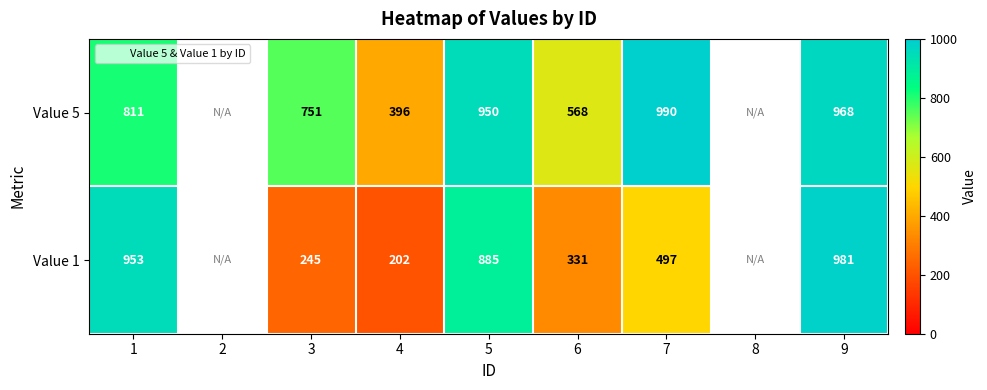

At how many categories does at least one series exceed 293?

7